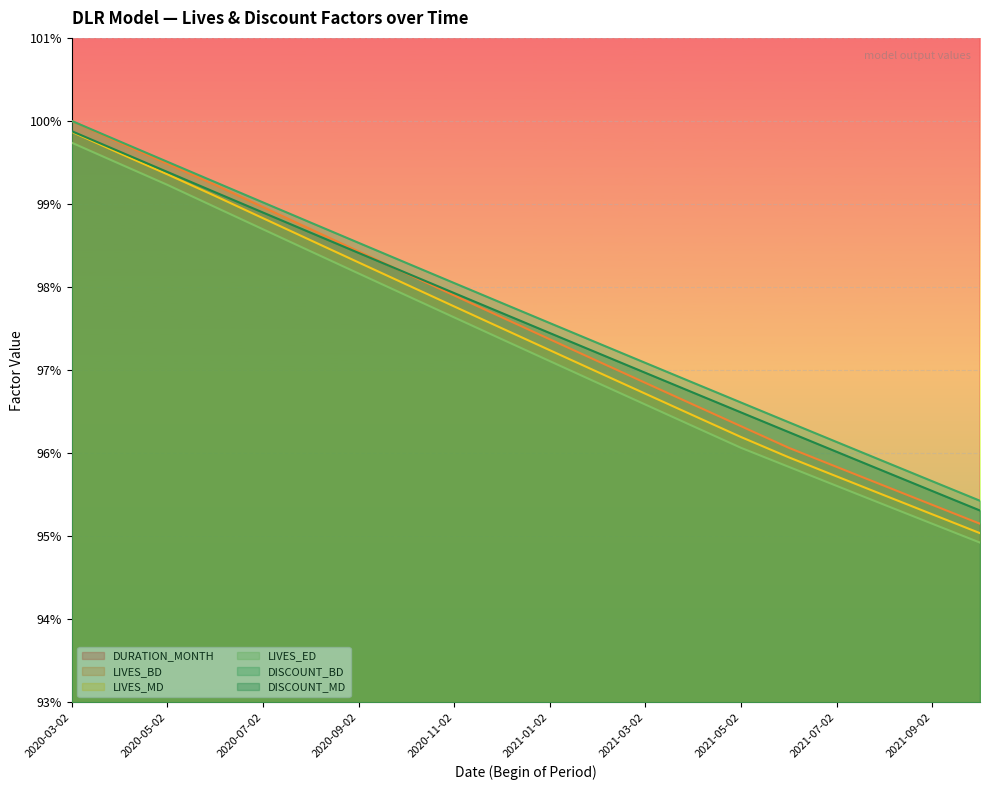

What is the label of the 13th point from the left?

2021-03-02